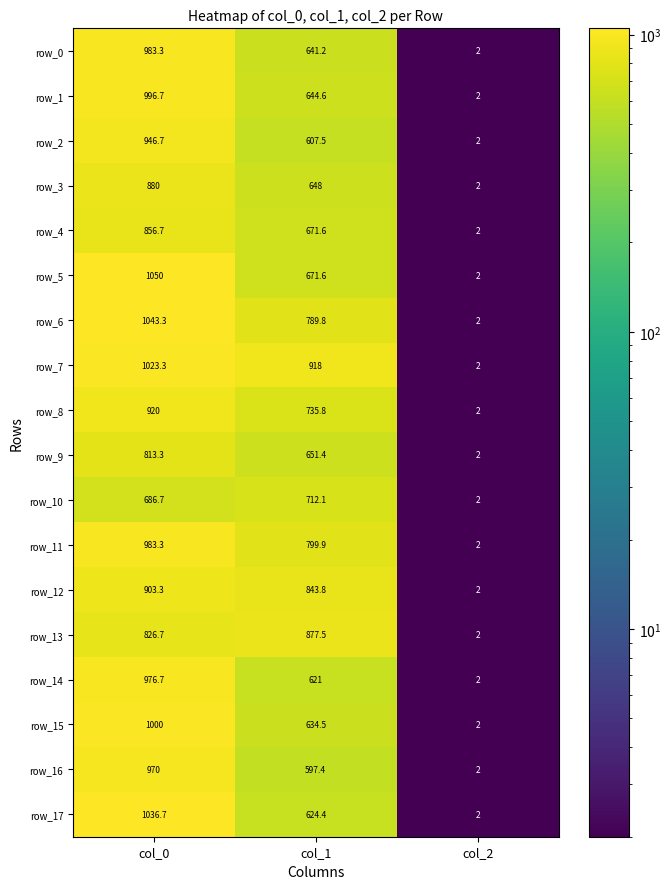

What is the difference between the maximum and minimum values in the row_5 series?

1048.0